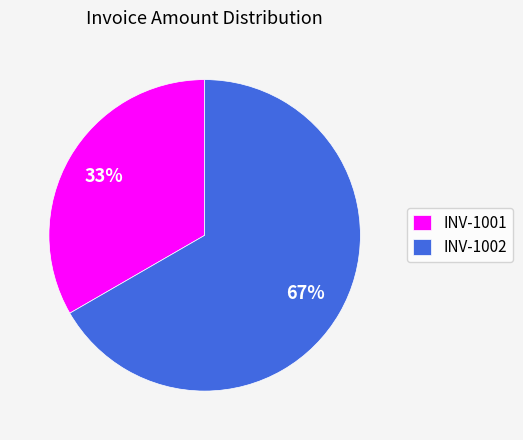

How many segments does this pie chart have?

2